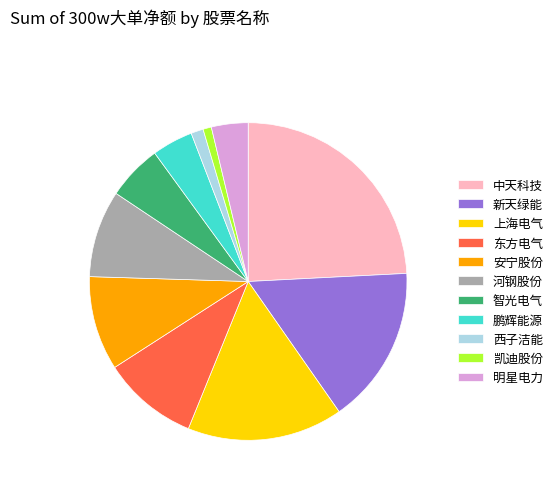

True or false: 上海电气 accounts for 16% of the total.

True